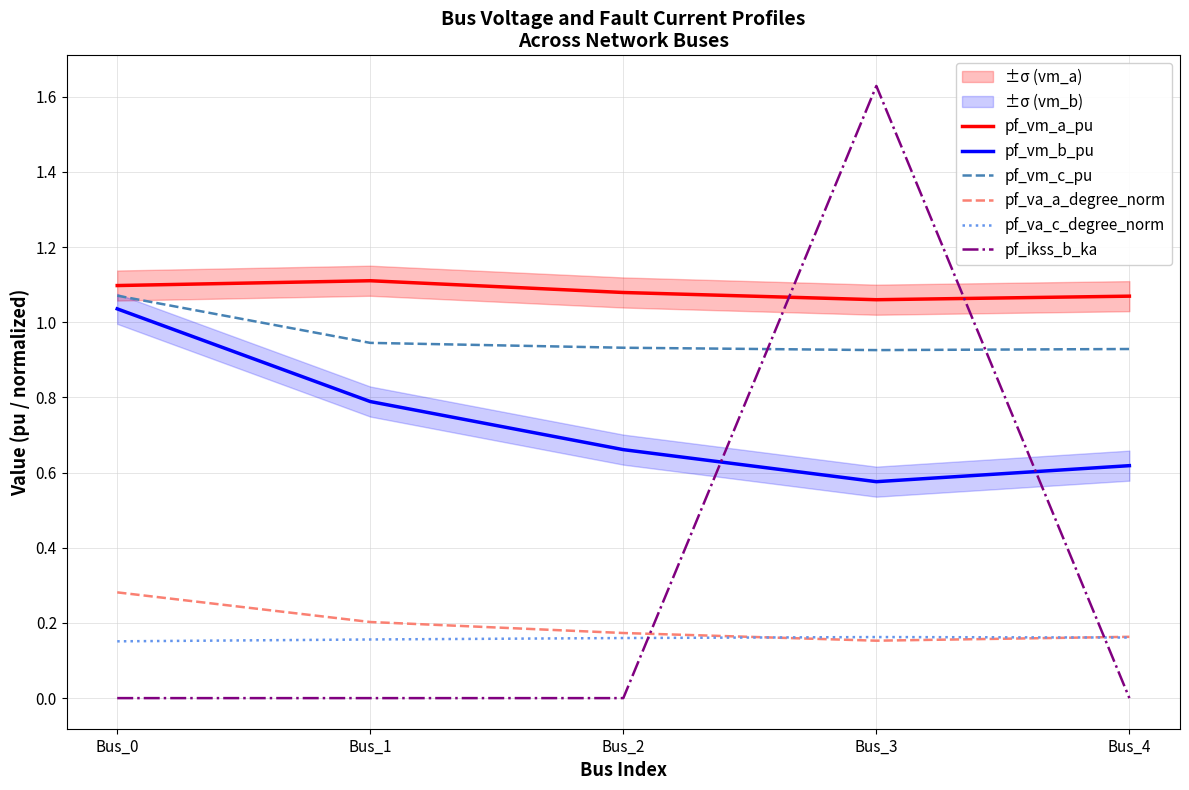

Read the pf_vm_a_pu value at Bus_1.

1.1